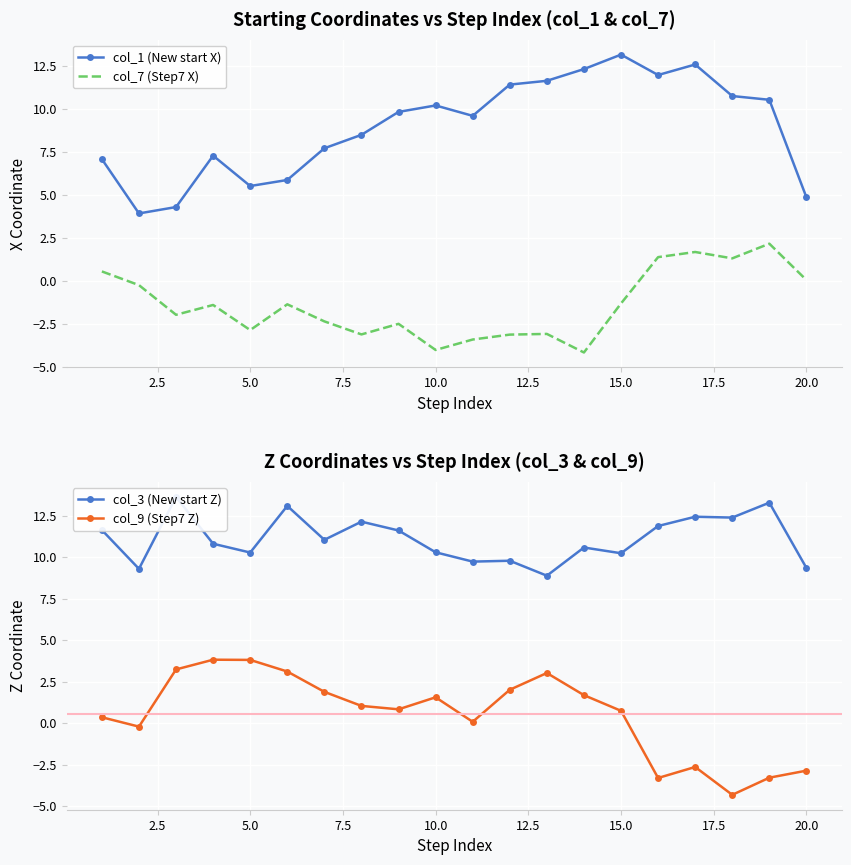

True or false: col_7 (Step7 X) has a value of 0.0 at 20.0.

True